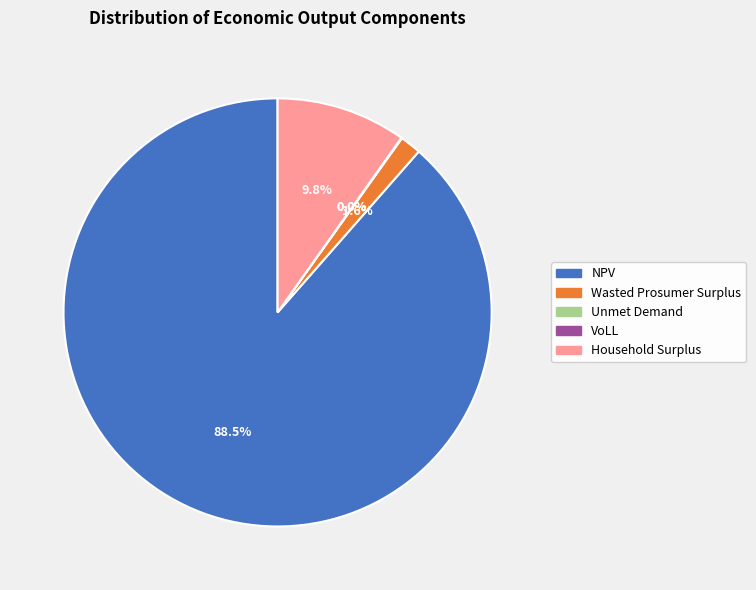

Combined, do Wasted Prosumer Surplus and Household Surplus account for over 50%?

No